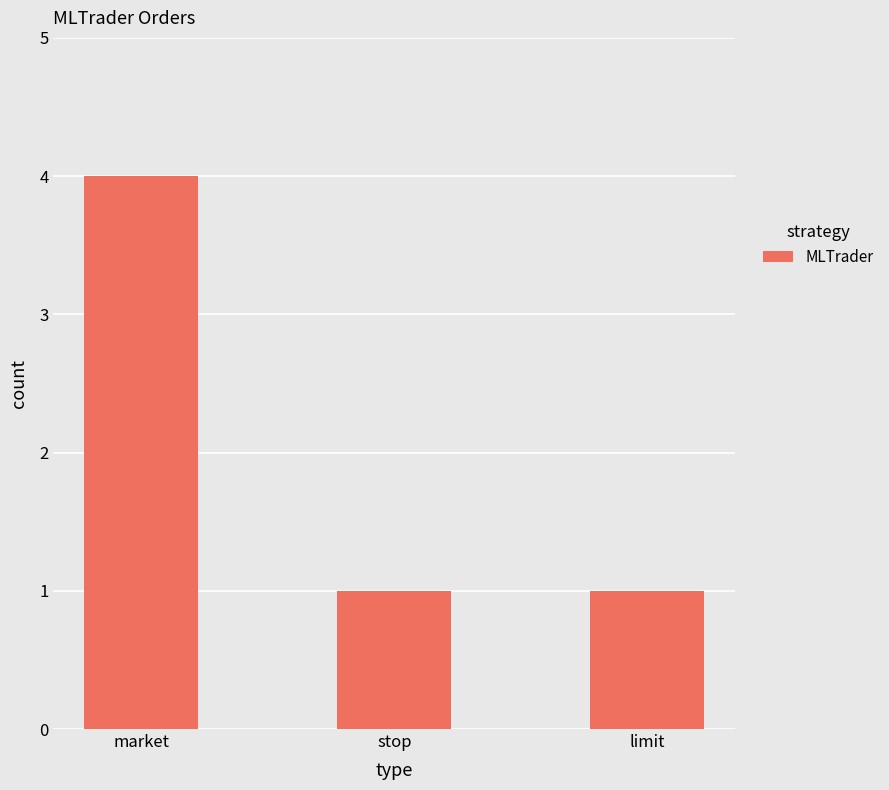

Does the chart contain stacked bars?

No